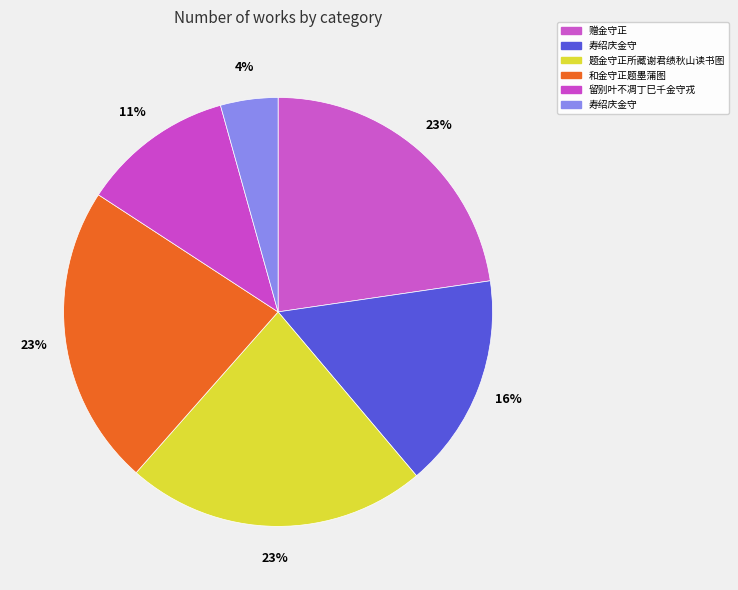

Is there any slice that represents more than half of the pie?

No